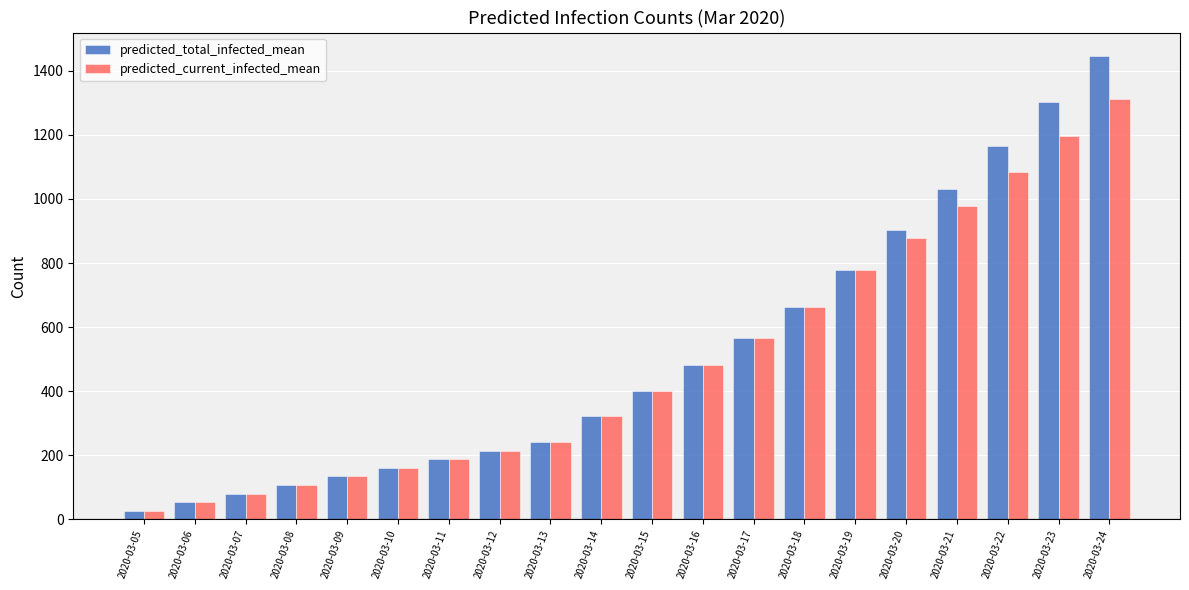

What is the minimum value shown in the chart?

27